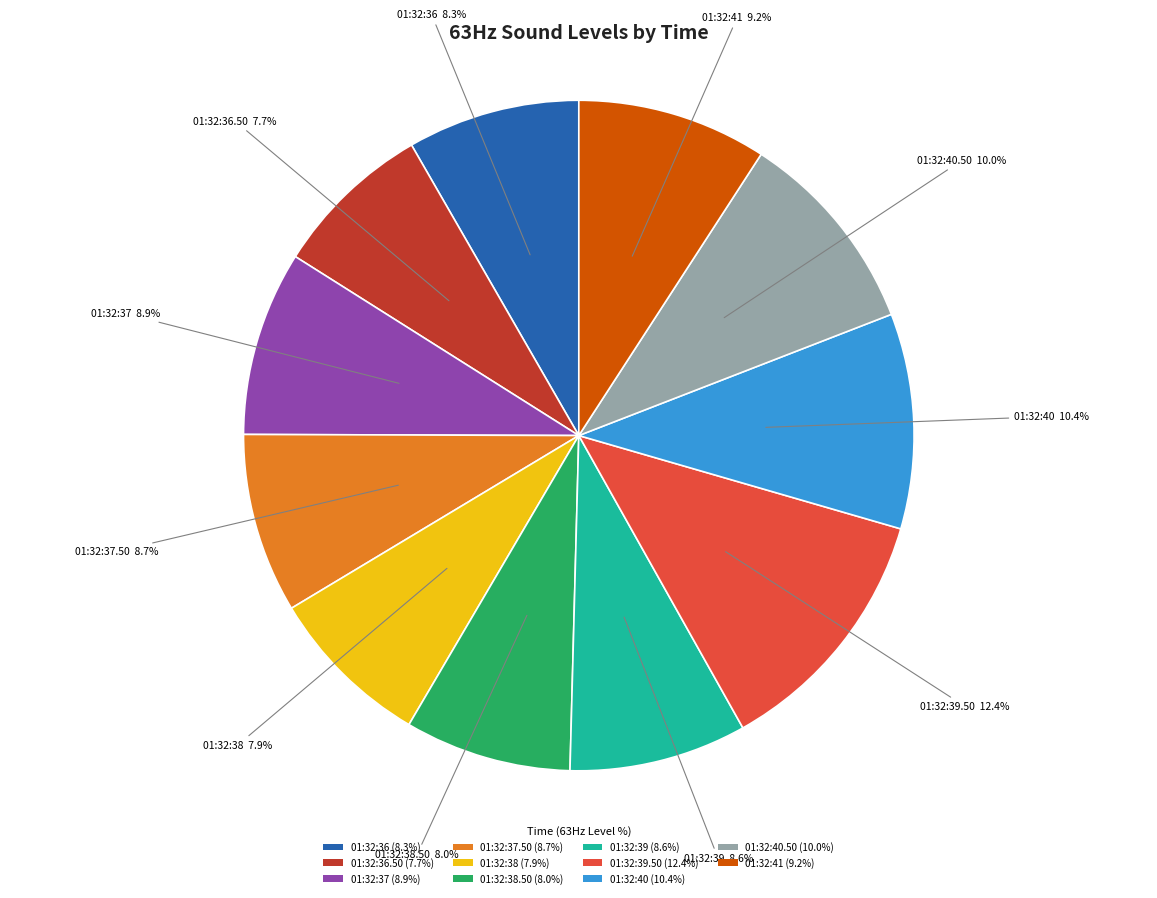

Which category has the biggest portion of the pie?

01:32:39.50 (12.4%)